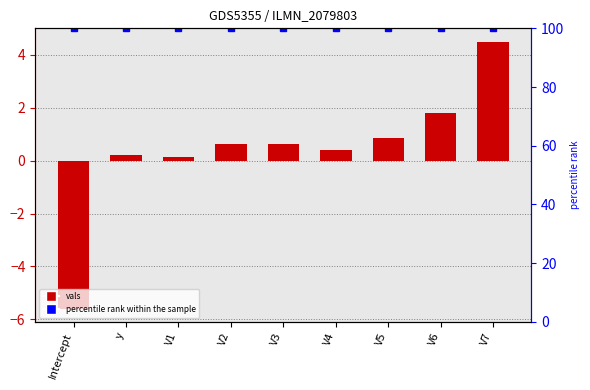

At which category is the sum across all series the highest?

V7